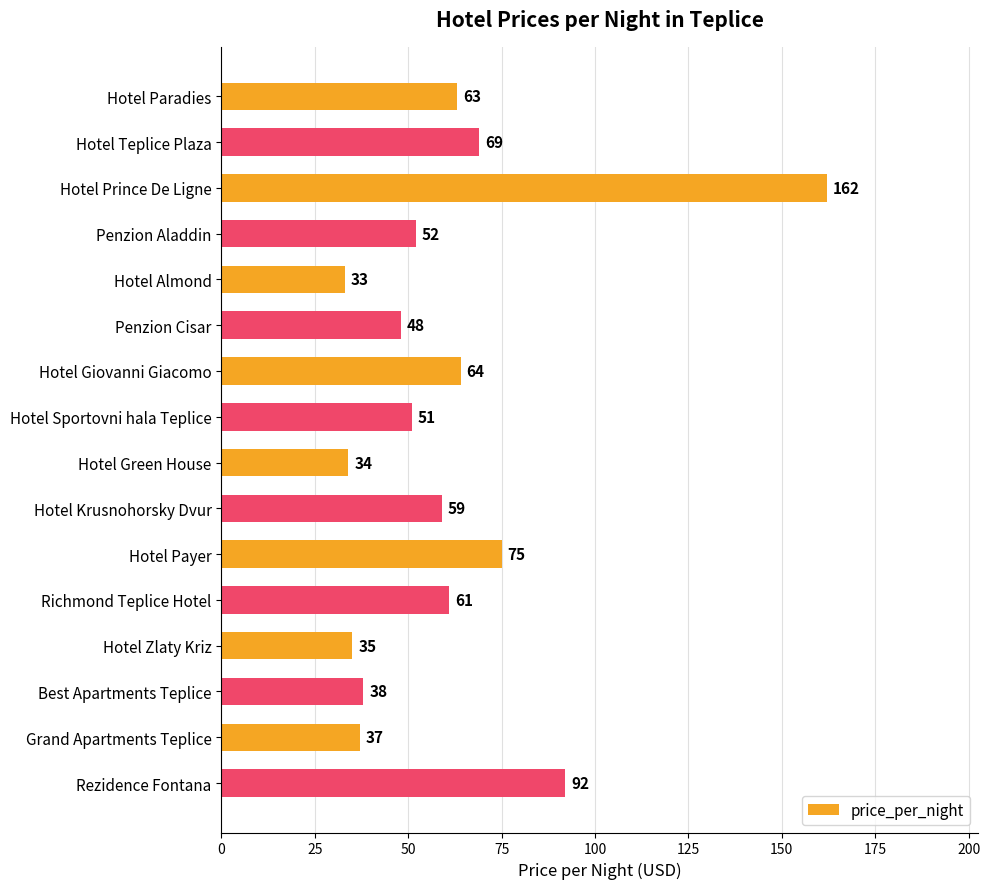

Does the chart contain stacked bars?

No